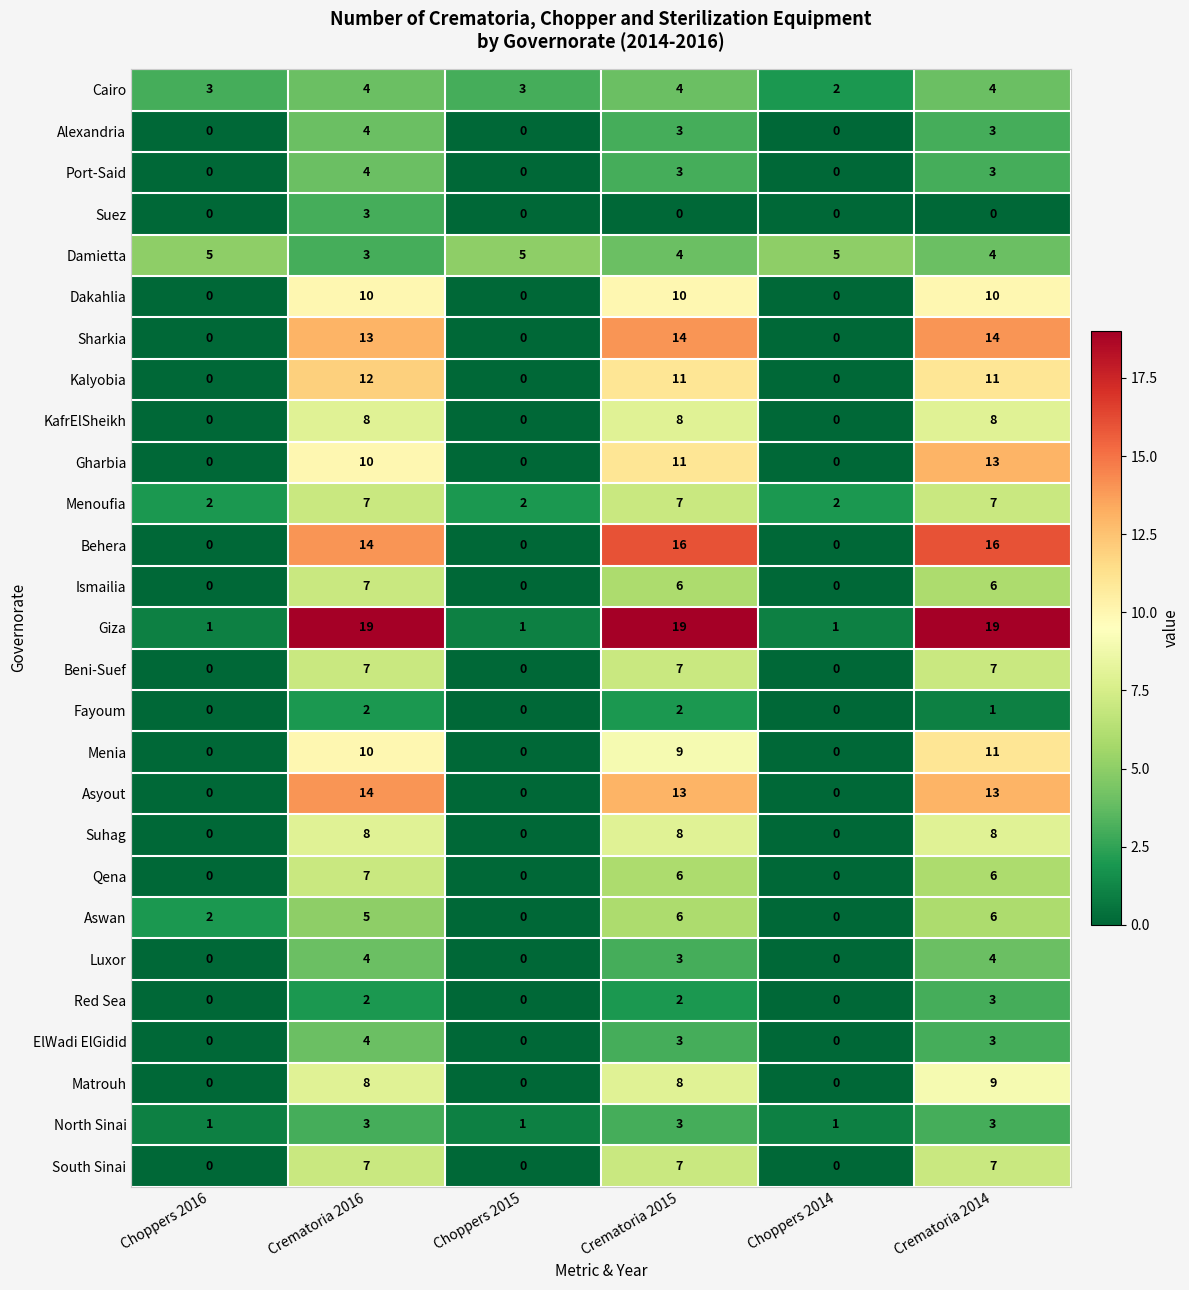

The Luxor series shows 4 at Crematoria 2016. True or false?

True